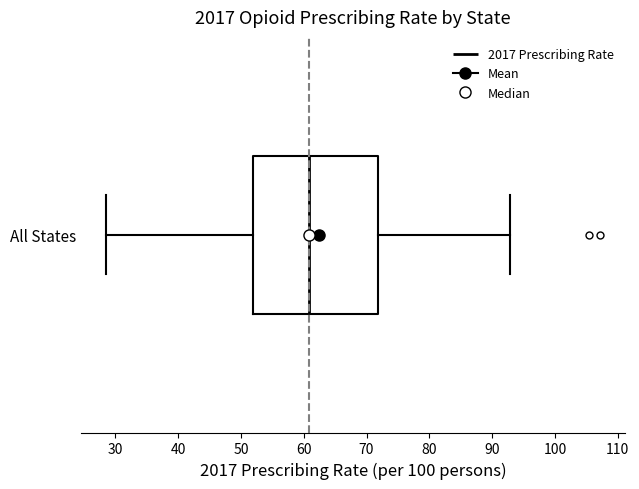

Where does the left whisker of the box for All States end on the x-axis? The values are not printed on the chart, so give them approximately, as read against the axis.

29